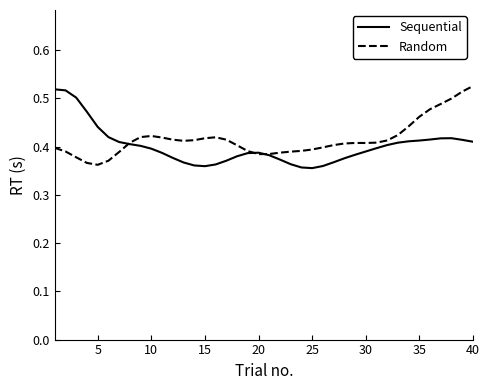

After their last crossing, which series has the higher values: Random or Sequential?

Random